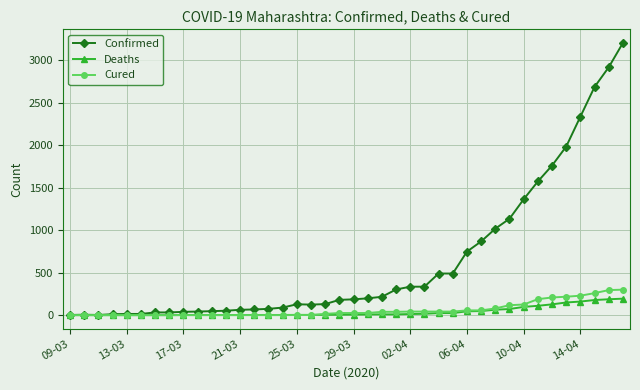

What is the maximum value for Deaths?

194